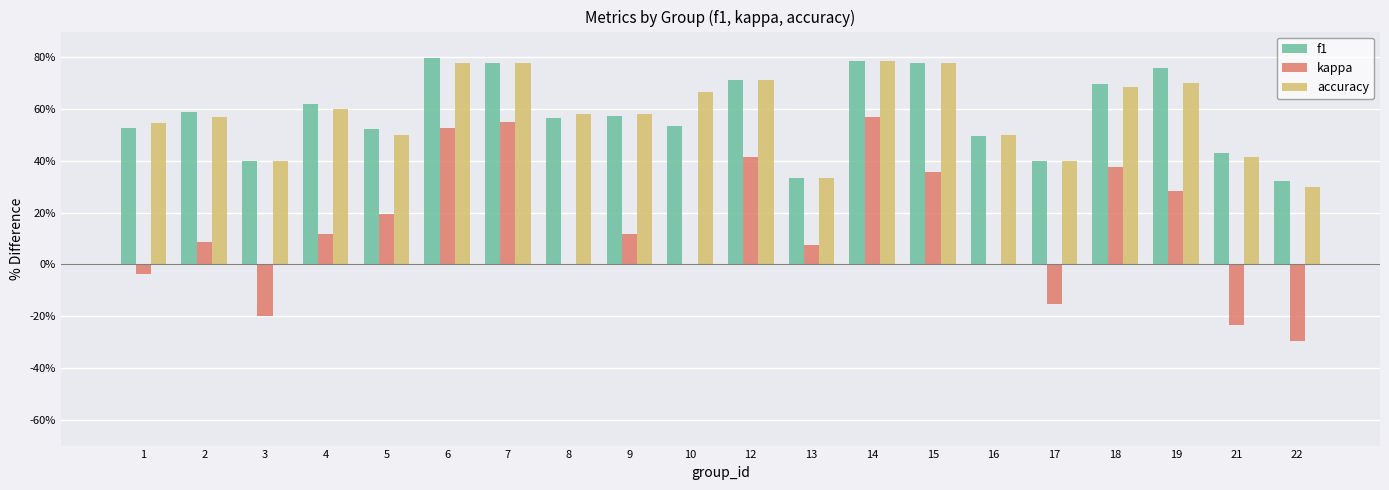

What is the total value across all series at 7?

2.1